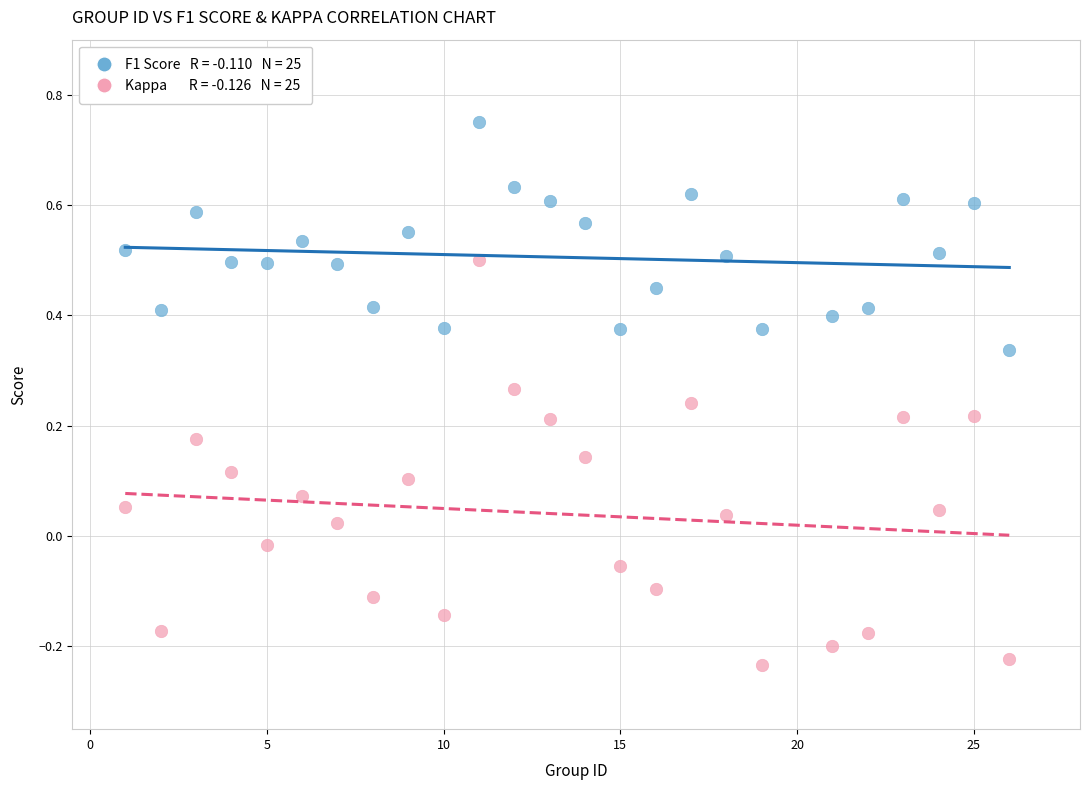

Across all data points, what is the range of Y values (max minus min)?

1.0